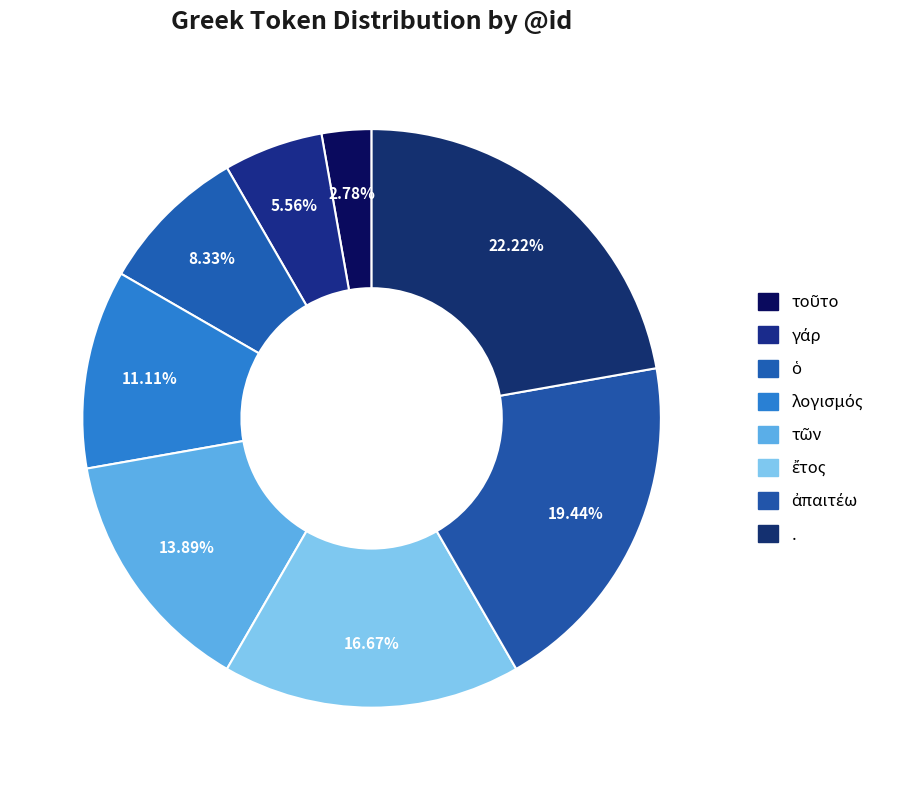

Approximately how many times larger is the value at ἔτος compared to ἀπαιτέω?

0.9